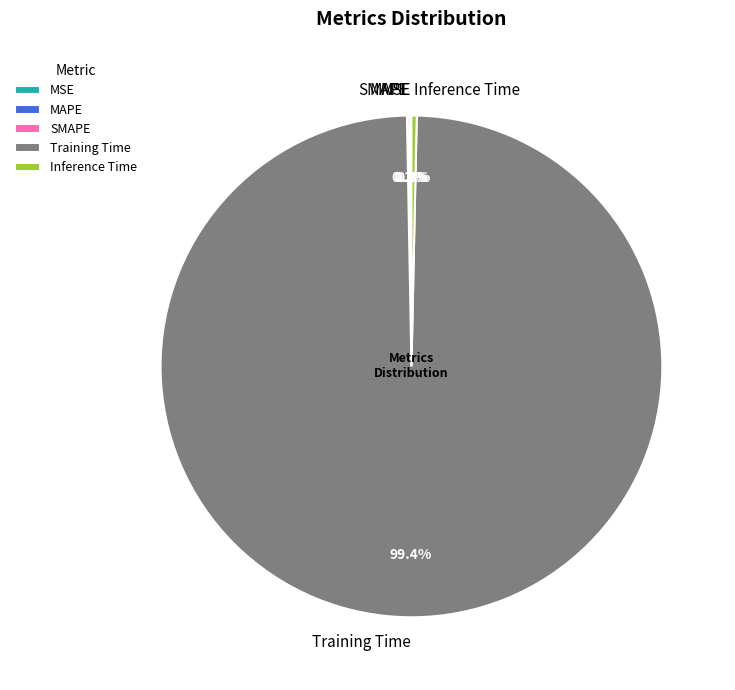

Which category has the biggest portion of the pie?

Training Time